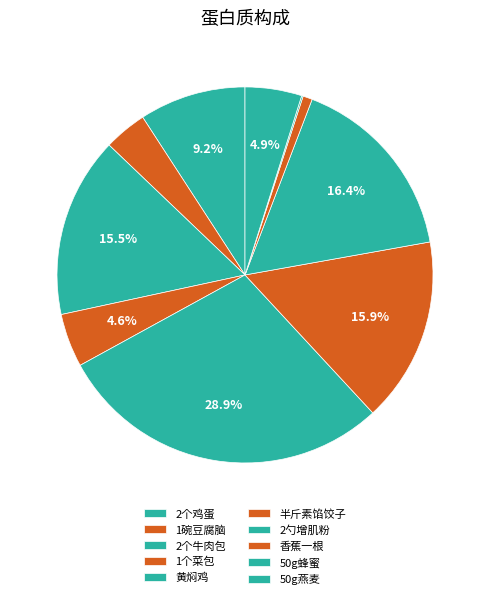

Approximately how many times larger is the value at 半斤素馅饺子 compared to 2个牛肉包?

1.0